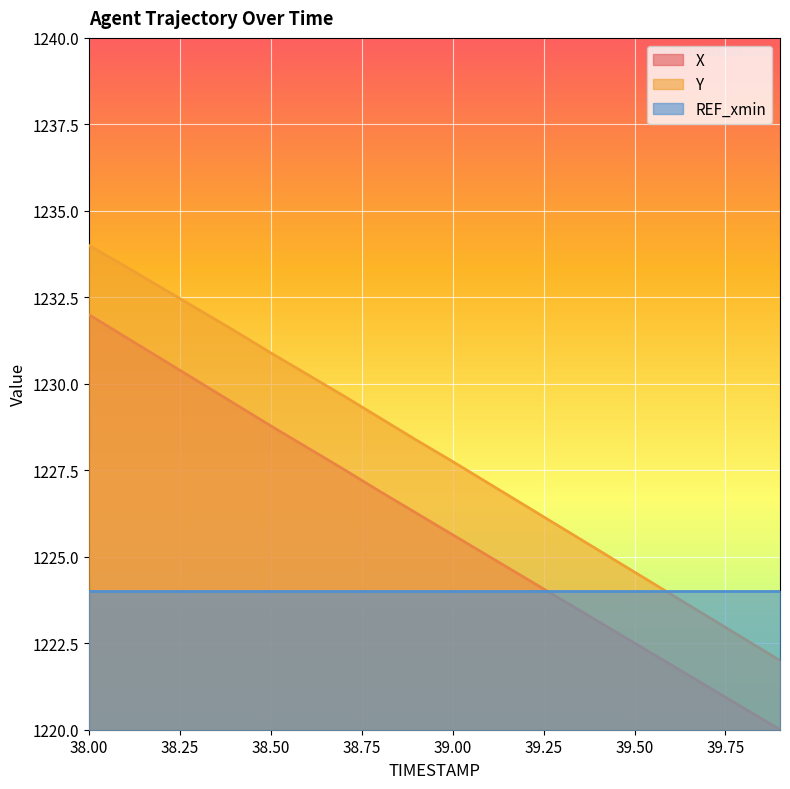

The value of Y at 38.8 is 629.4. True or false?

False